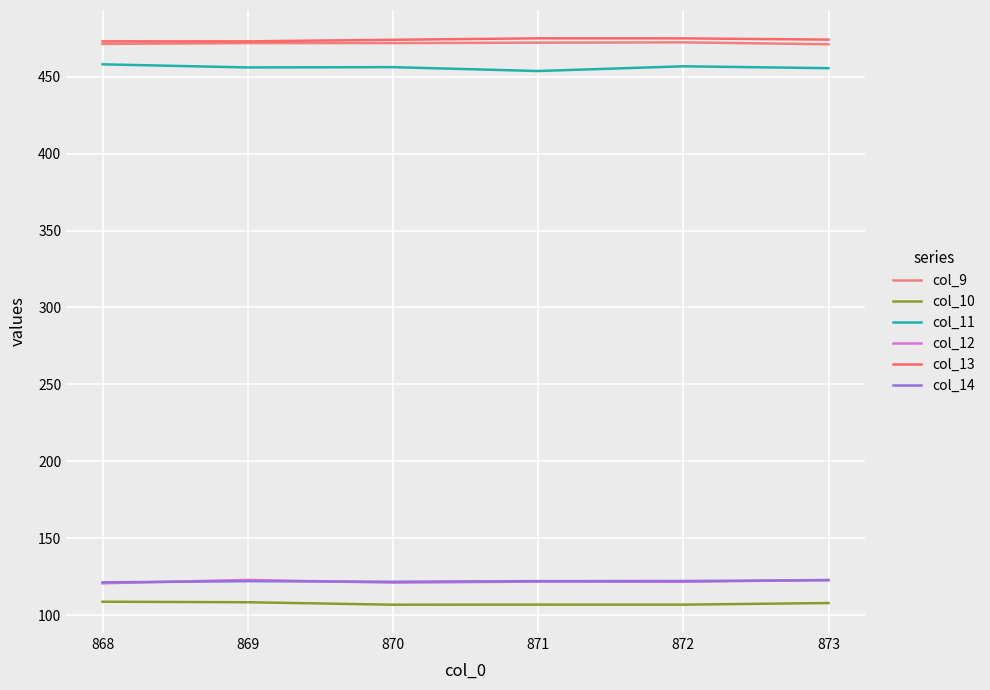

How many distinct data groups are displayed?

6